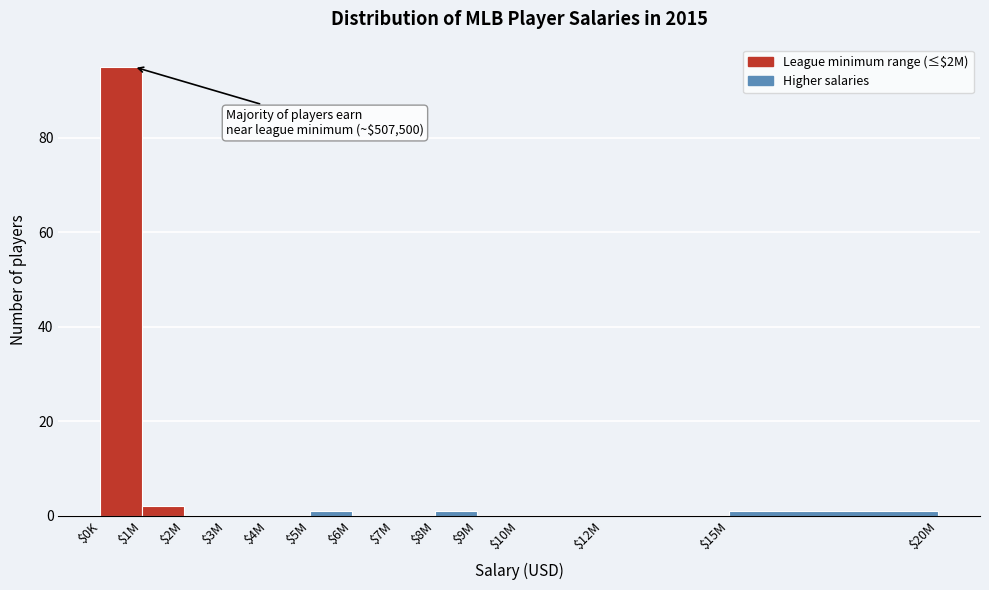

At which category does the chart reach its peak across all series?

$0K